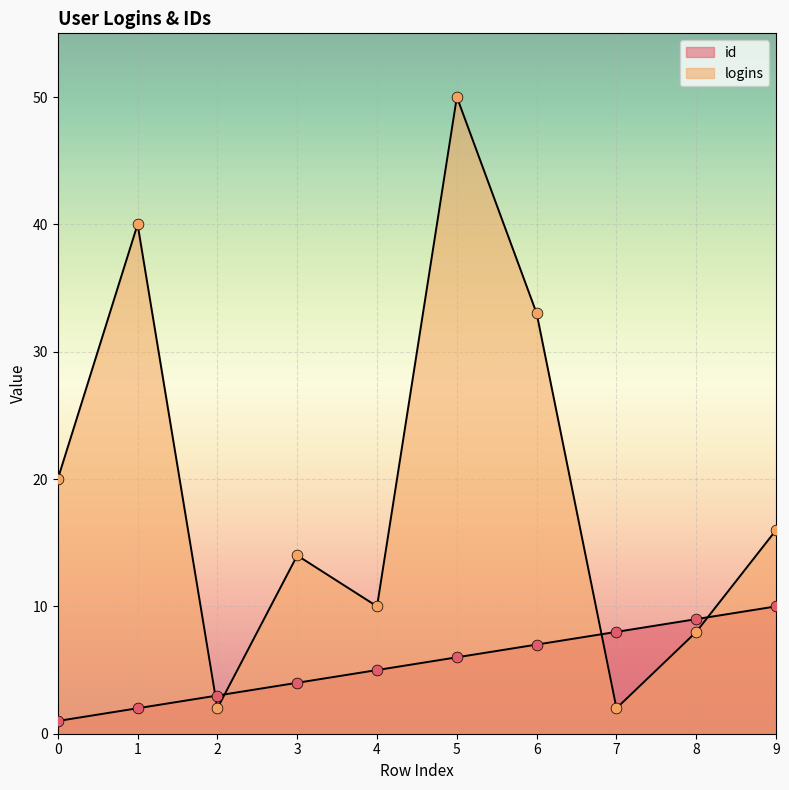

Is the value of id at 0 greater than the value of logins at 5?

No